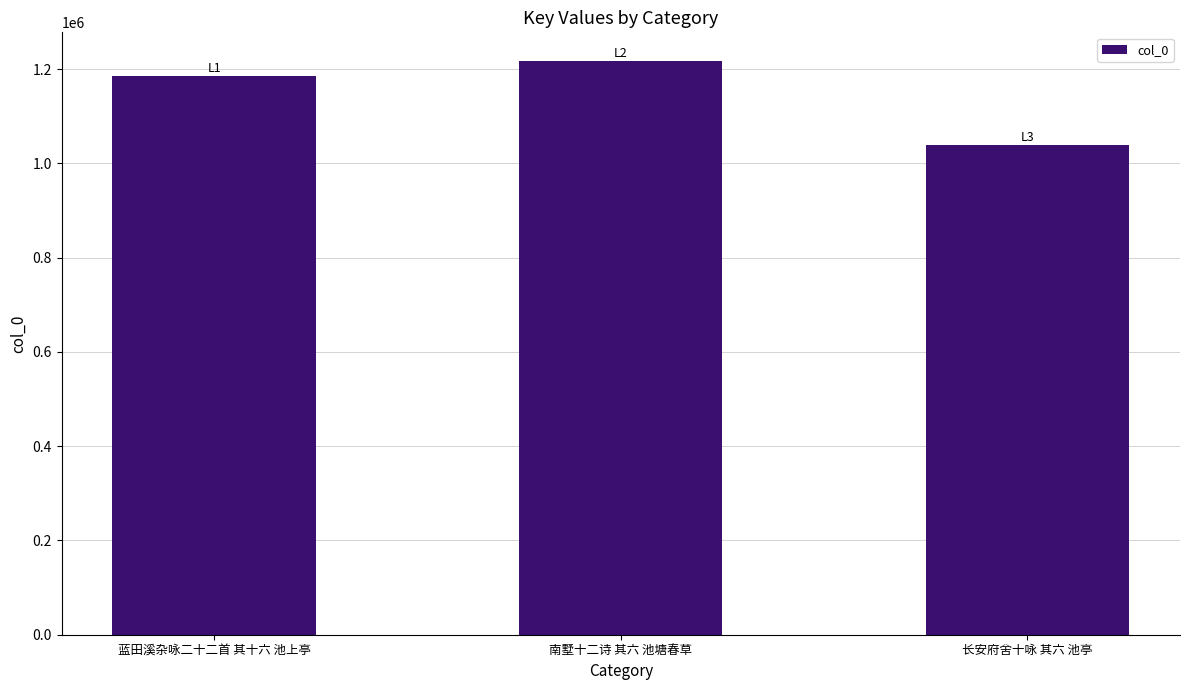

Is it true that the value at 蓝田溪杂咏二十二首 其十六 池上亭 is 251018?

False